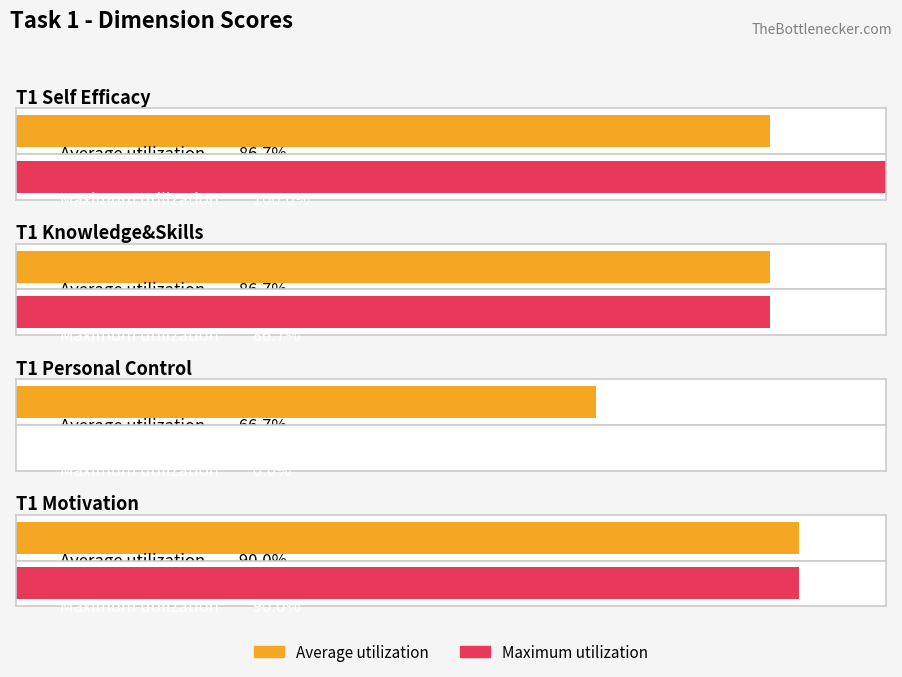

How many values in the Maximum utilization series exceed 4?

3